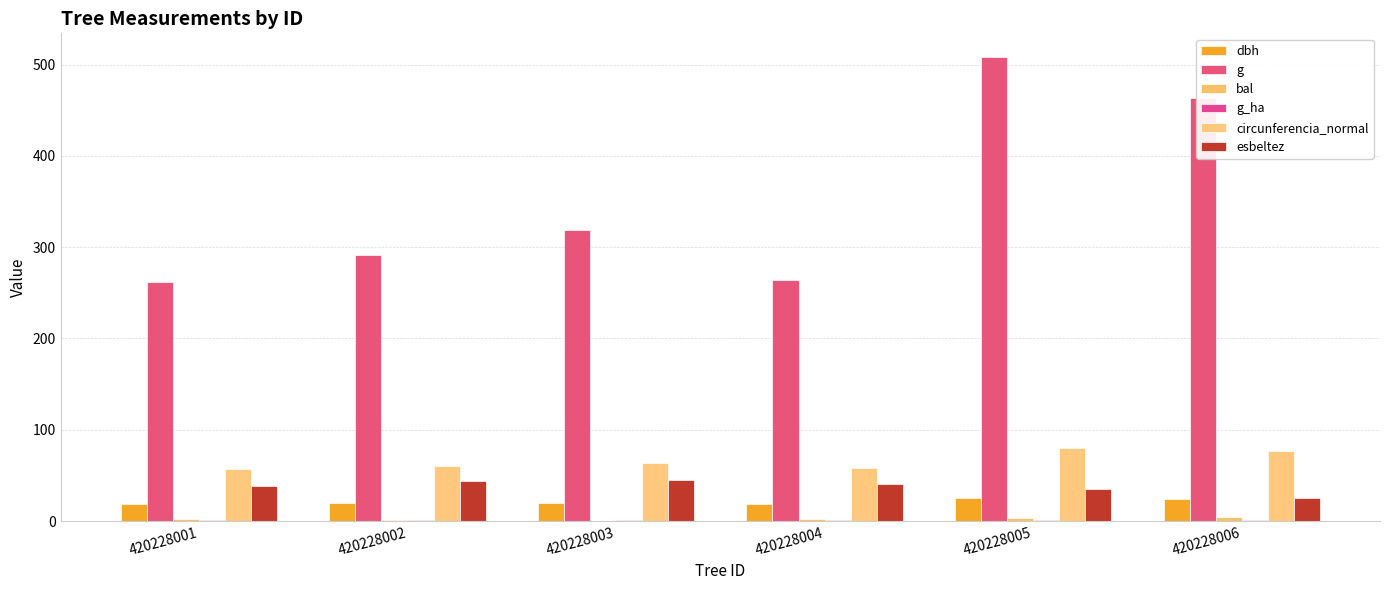

Reading right to left, extract all data points from this chart.

dbh: 24.3	25.4	18.4	20.1	19.2	18.2
g: 463.8	508.7	264.5	318.9	291.0	261.6
bal: 4.3	3.6	1.9	0.0	1.0	2.8
g_ha: 0.7	0.7	0.8	1.0	0.9	0.8
circunferencia_normal: 76.3	80.0	57.6	63.3	60.5	57.3
esbeltez: 24.7	35.4	40.9	44.7	44.2	38.4